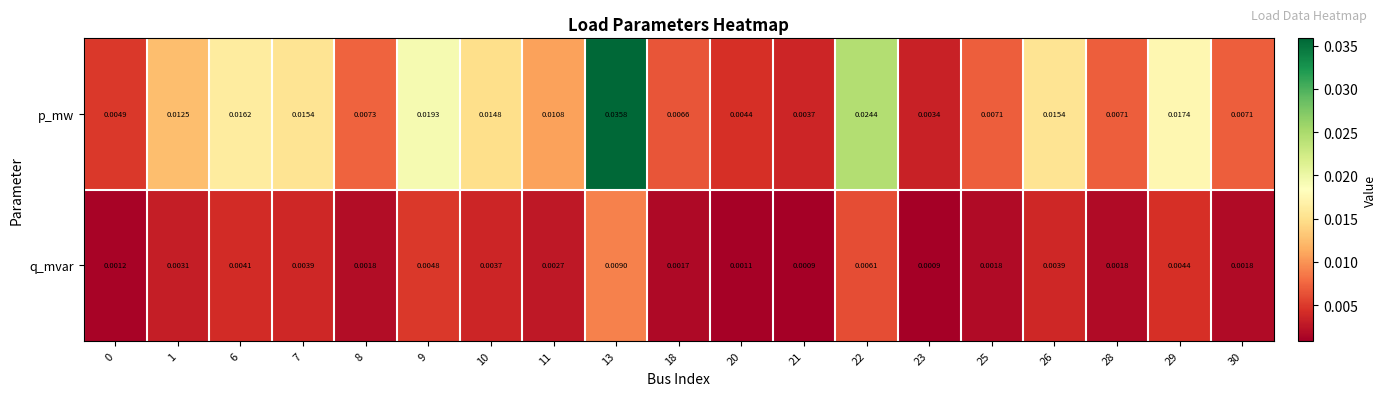

Rank the series at 6 from lowest to highest value.

q_mvar, p_mw